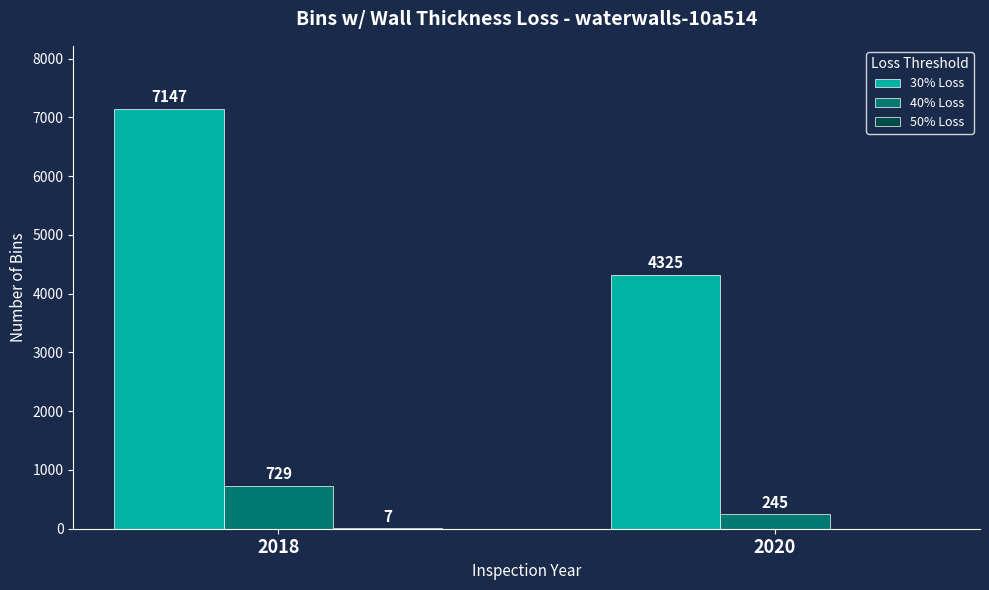

At which label does 30% Loss reach its peak?

2018